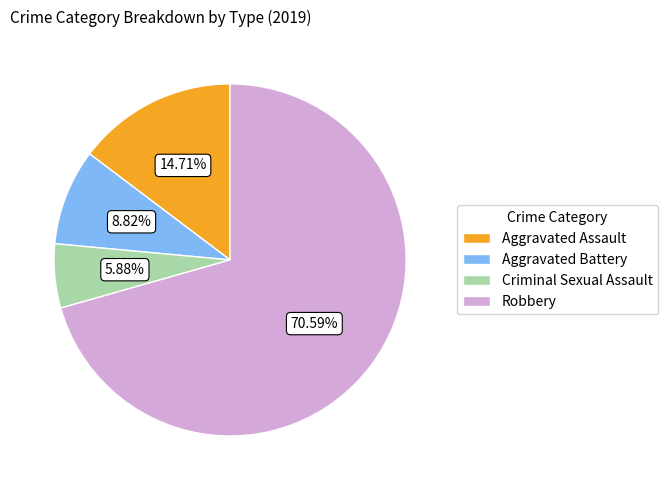

Is it true that Robbery is 71% of the pie?

True